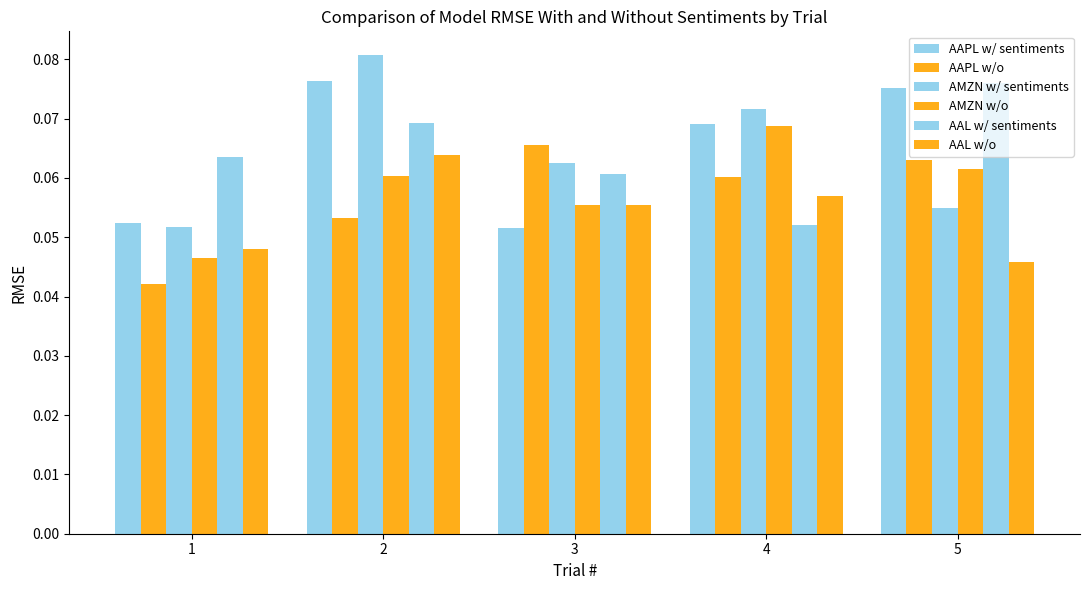

Count the number of data series in this chart.

6